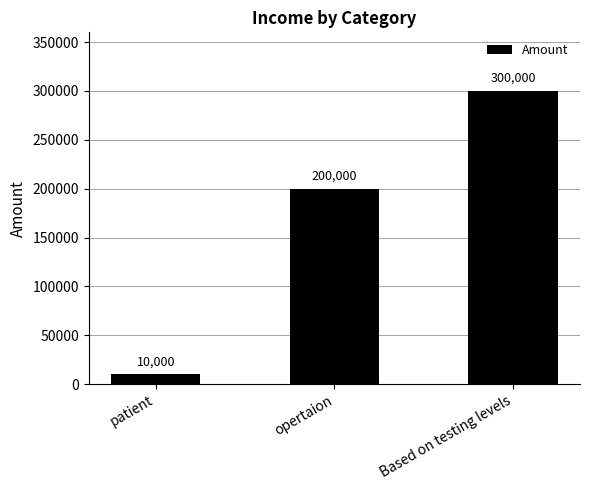

Rank the categories by value from highest to lowest.

Based on testing levels, opertaion, patient